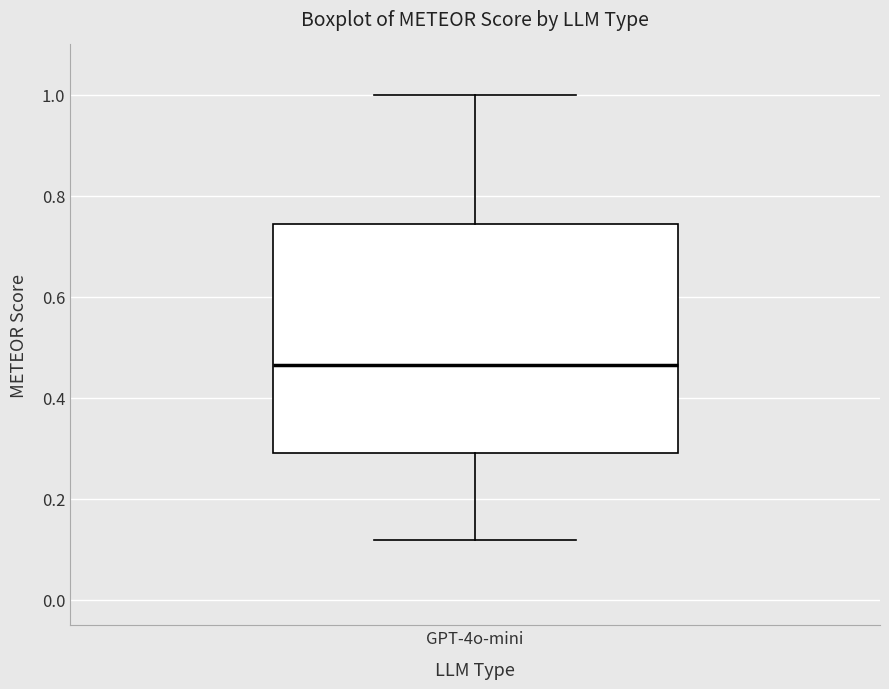

Transcribe this box plot: give where the median line is, the range the box spans, and where the two whiskers end, as read against the y-axis. The values are not printed on the chart, so give them approximately, as read against the axis.

median 0.46, box 0.30 to 0.74, whiskers 0.12 to 1.00